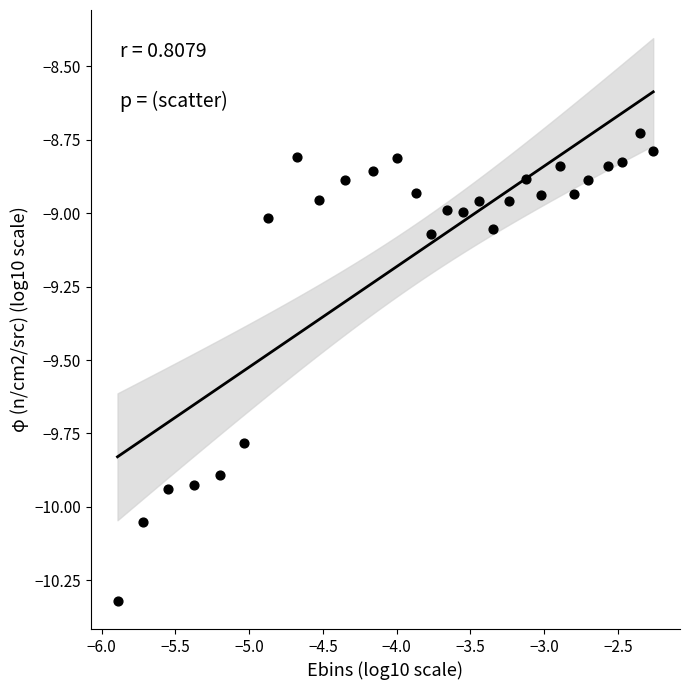

What is the range of Y values (max minus min)?

1.6